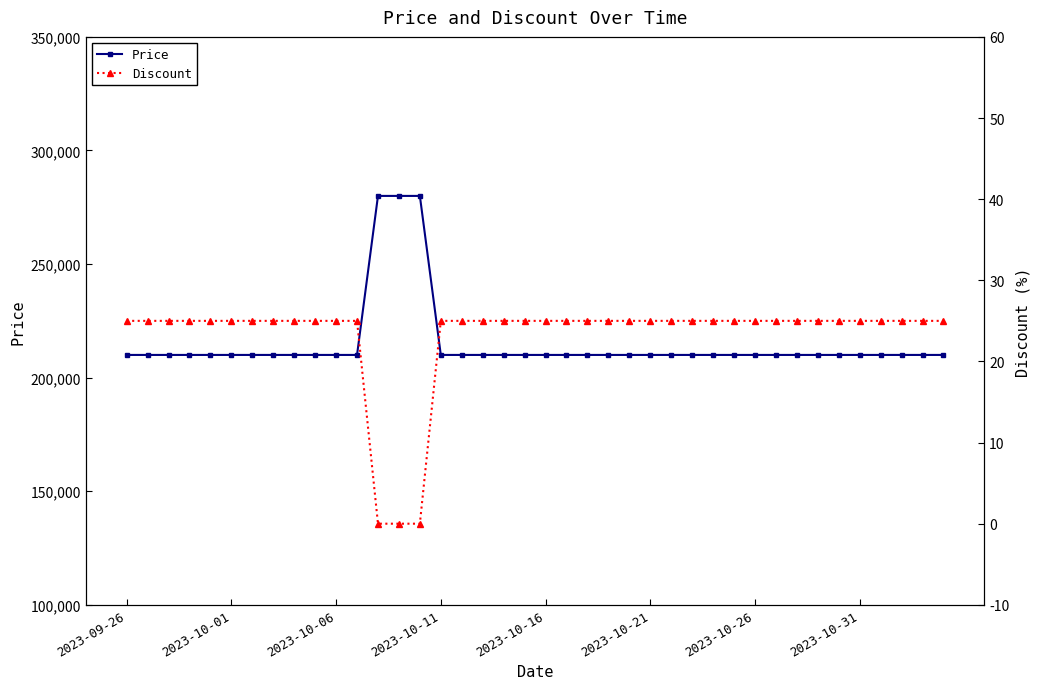

What is the highest value of the Price series?

280000